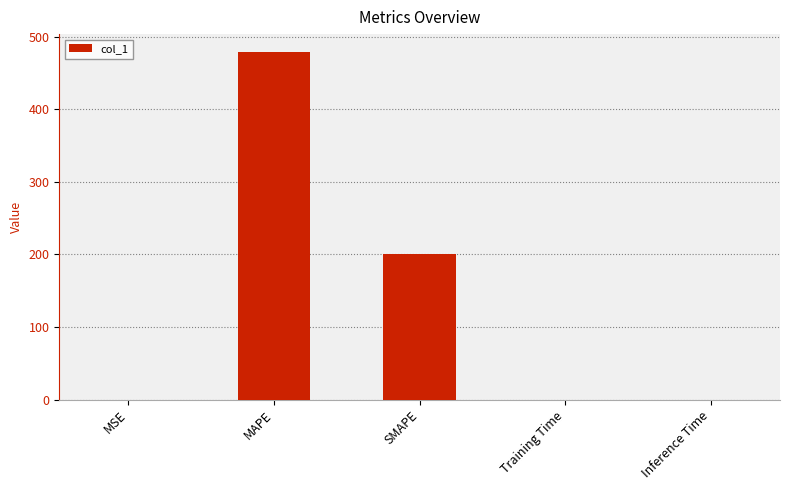

What is the sum of all values?

679.8